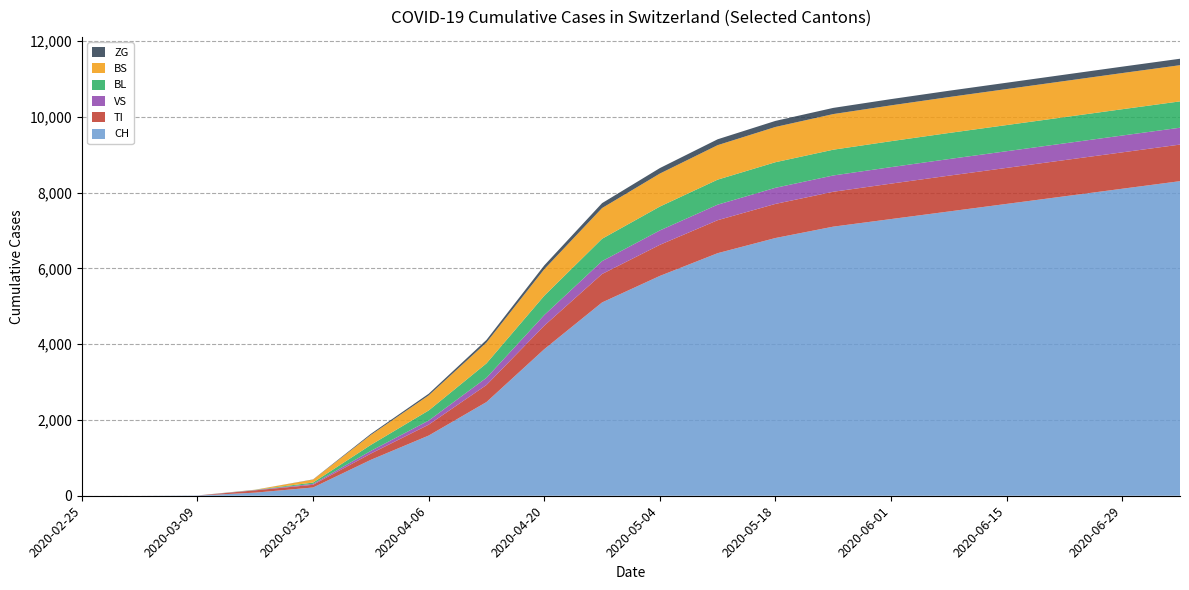

Reading left to right, transcribe all the data shown in this chart.

CH: 0	0	5	82	218	948	1588	2472	3867	5100	5800	6400	6800	7100	7300	7500	7700	7900	8100	8300
TI: 0	0	0	61	71	165	287	450	620	750	820	870	900	920	935	945	950	955	960	965
VS: 0	0	2	8	24	71	109	190	280	340	380	410	425	430	435	438	440	442	444	445
BL: 0	0	1	5	35	158	266	380	510	590	630	660	675	680	685	688	690	692	694	695
BS: 0	0	0	4	78	263	397	550	700	810	870	910	930	940	945	948	950	952	954	955
ZG: 0	0	0	0	5	29	44	70	100	130	145	155	160	163	165	166	167	168	169	170